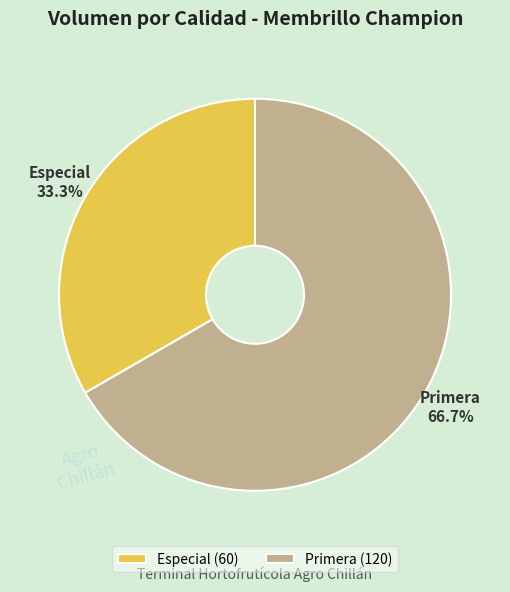

How many segments does this pie chart have?

2